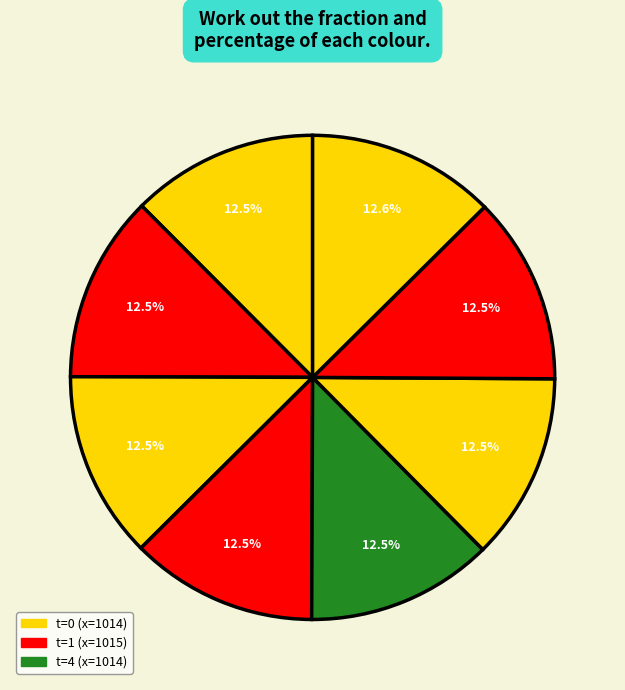

Rank the categories by value from highest to lowest.

7, 6, 2, 5, 1, 3, 0, 4